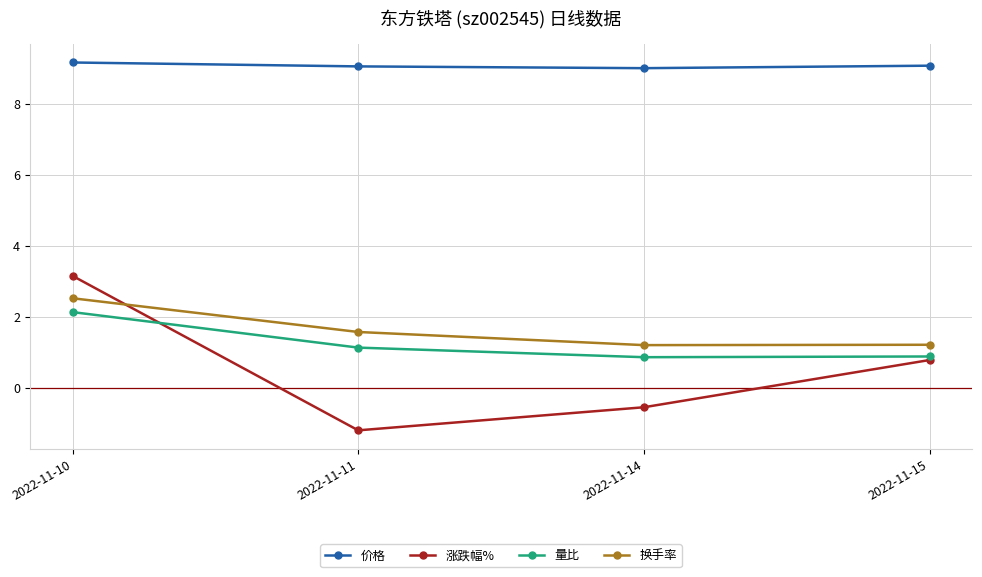

List the series in order of their peak value, highest first.

价格, 涨跌幅%, 换手率, 量比